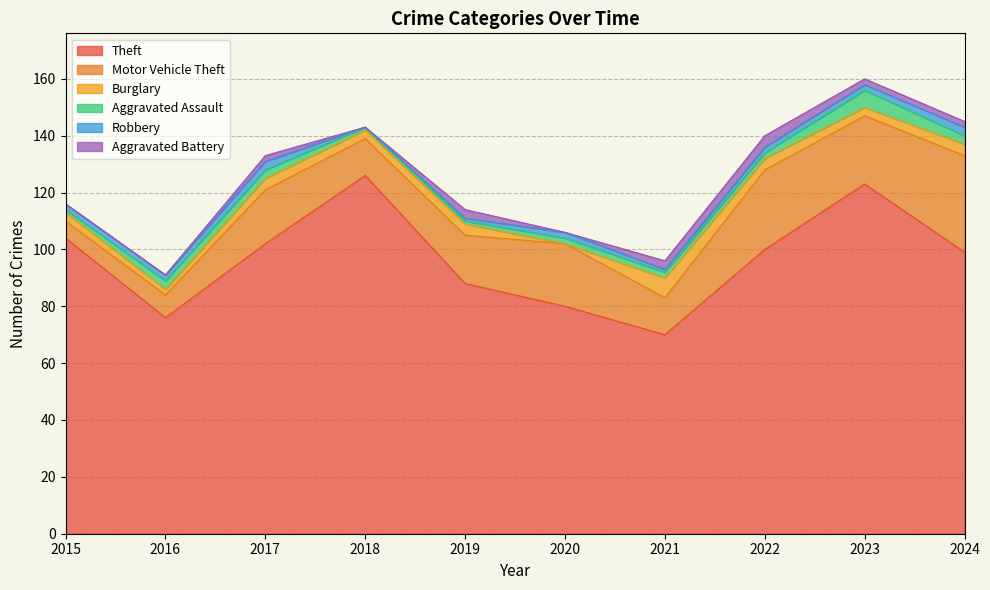

Reading left to right, transcribe all the data shown in this chart.

Theft: 104	76	102	126	88	80	70	100	123	99
Motor Vehicle Theft: 6	8	19	13	17	22	13	28	24	34
Burglary: 3	2	4	3	4	0	7	4	3	4
Aggravated Assault: 1	3	3	1	1	2	2	2	6	3
Robbery: 2	2	3	0	1	2	1	2	2	3
Aggravated Battery: 0	0	2	0	3	0	3	4	2	2